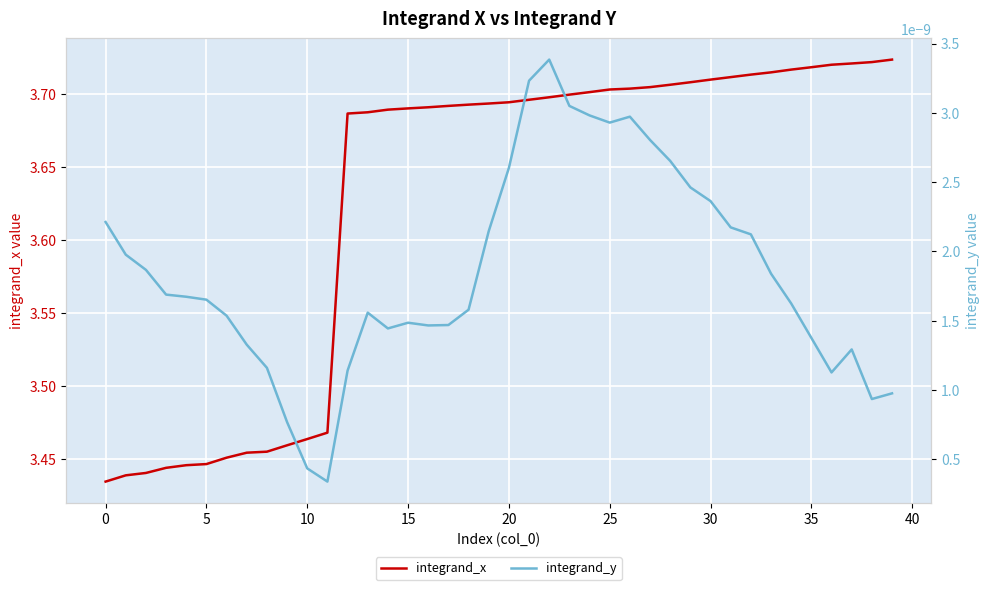

Reading right to left, what are all the values shown in this chart?

integrand_x: 3.7	3.7	3.7	3.7	3.7	3.7	3.7	3.7	3.7	3.7	3.7	3.7	3.7	3.7	3.7	3.7	3.7	3.7	3.7	3.7	3.7	3.7	3.7	3.7	3.7	3.7	3.7	3.7	3.5	3.5	3.5	3.5	3.5	3.5	3.4	3.4	3.4	3.4	3.4	3.4
integrand_y: 0.0	0.0	0.0	0.0	0.0	0.0	0.0	0.0	0.0	0.0	0.0	0.0	0.0	0.0	0.0	0.0	0.0	0.0	0.0	0.0	0.0	0.0	0.0	0.0	0.0	0.0	0.0	0.0	0.0	0.0	0.0	0.0	0.0	0.0	0.0	0.0	0.0	0.0	0.0	0.0